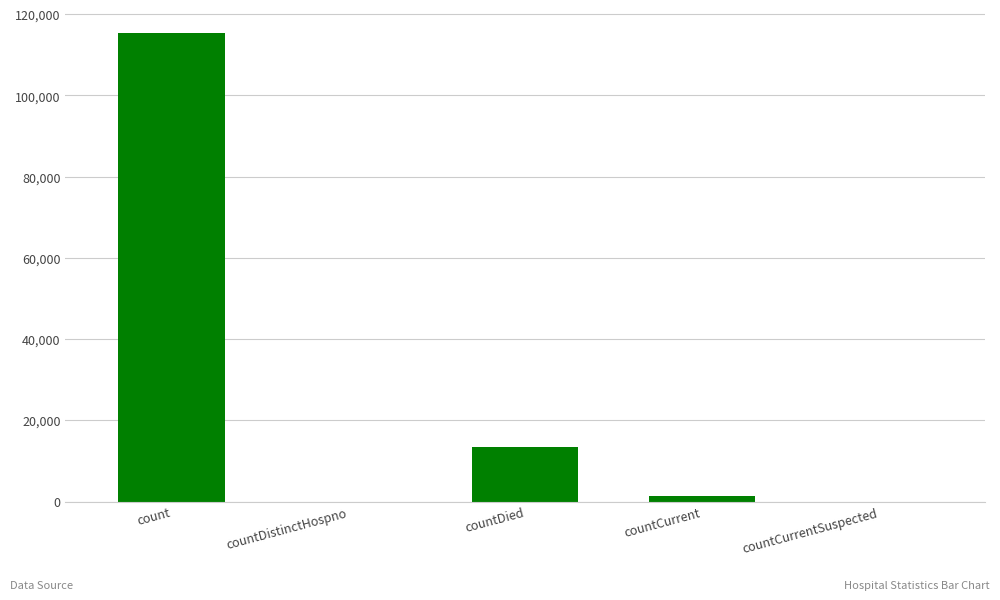

The value at countDied is 18715. True or false?

False